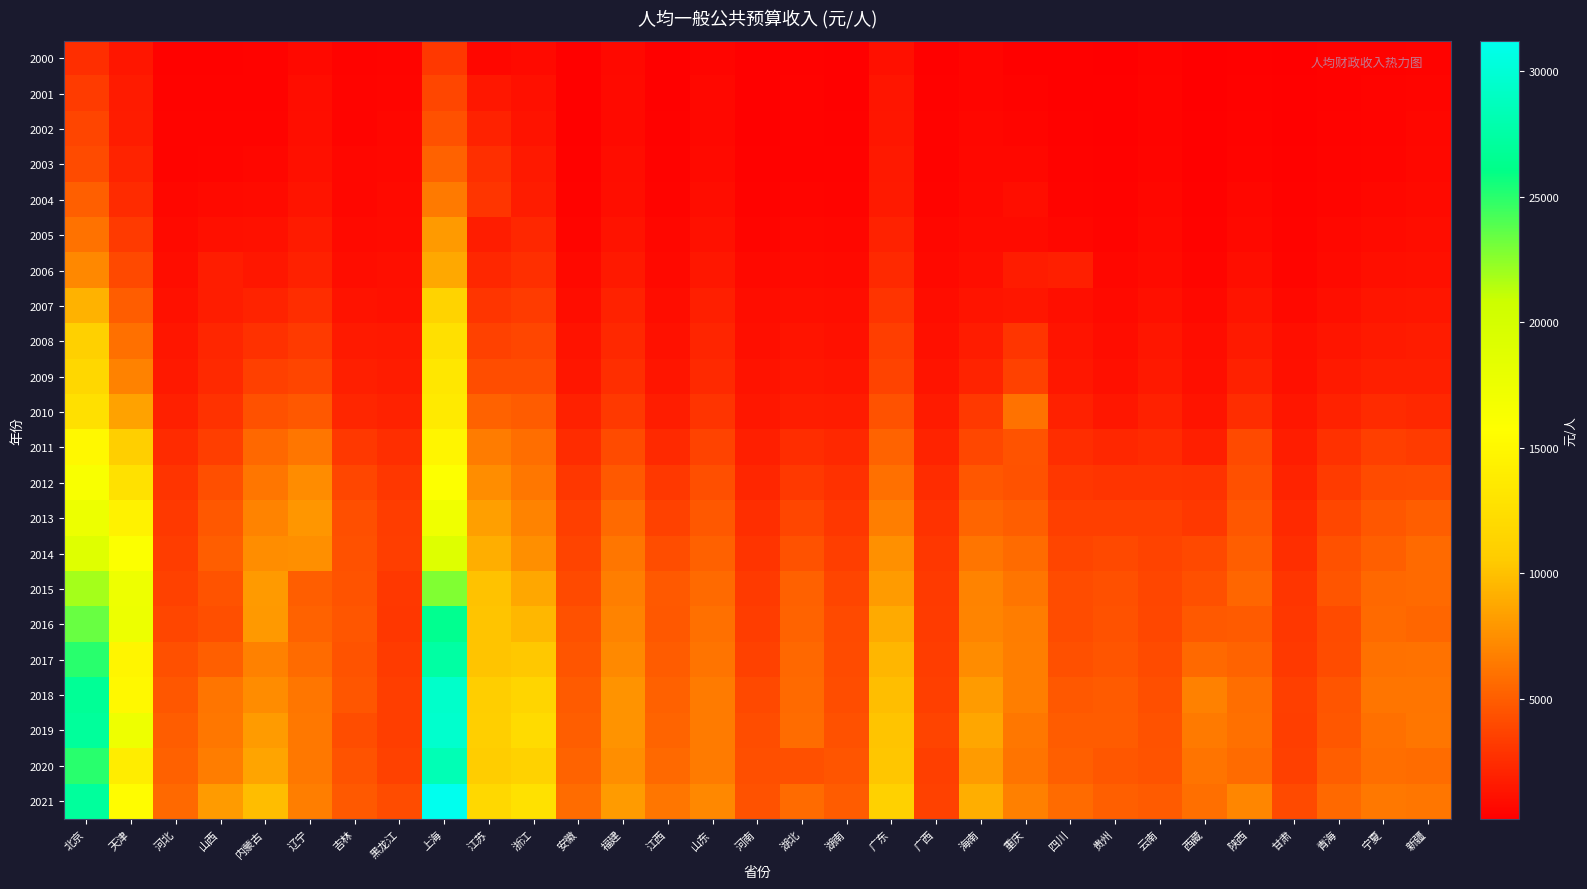

At how many categories does at least one series exceed 17844?

2